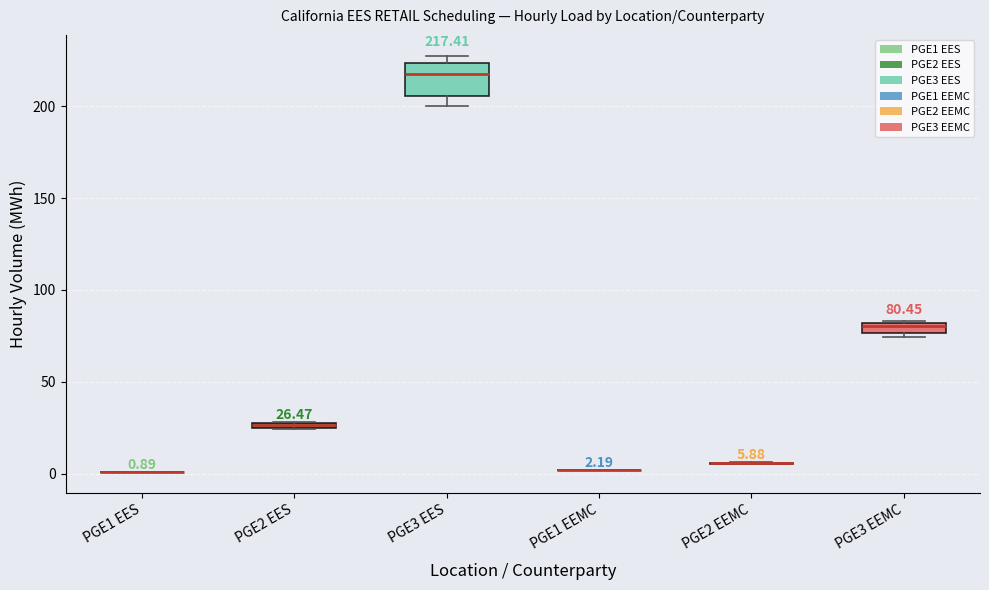

Comparing the boxes themselves (not the whiskers), which one is the tallest?

PGE3 EES